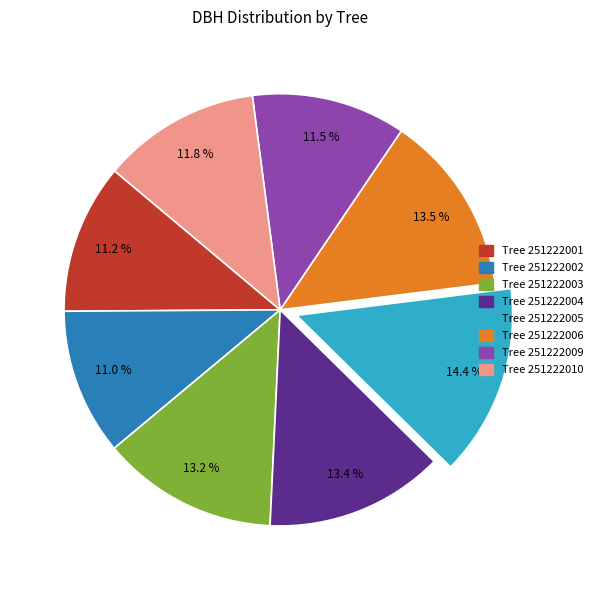

Which slice is the largest?

Tree 251222005